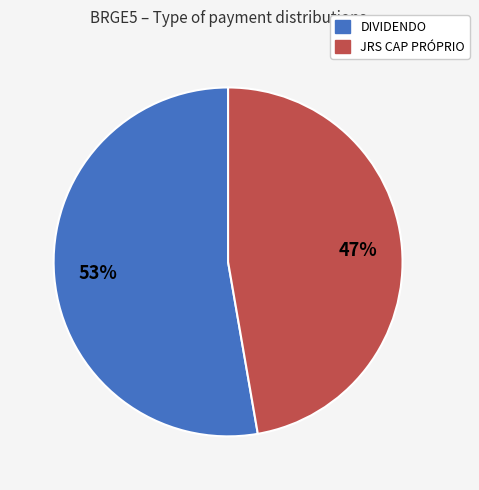

Which category accounts for the majority?

DIVIDENDO